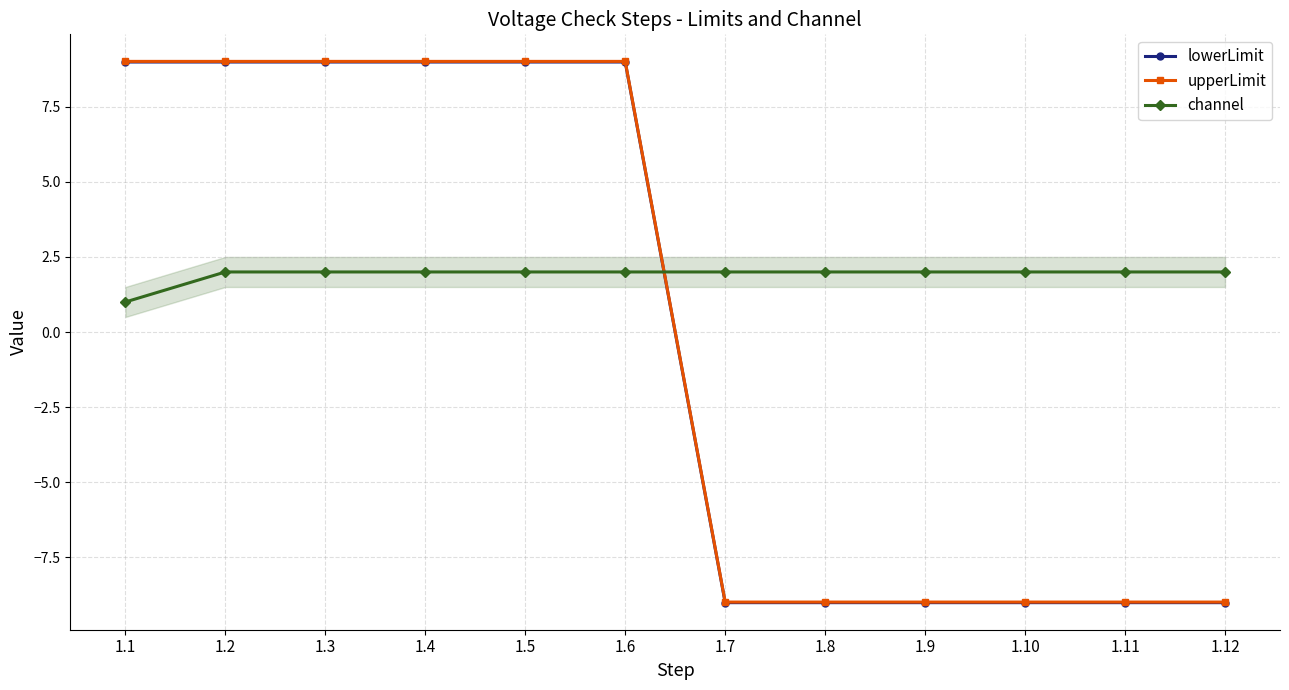

What is the value of the channel point at the 12th from the left?

2